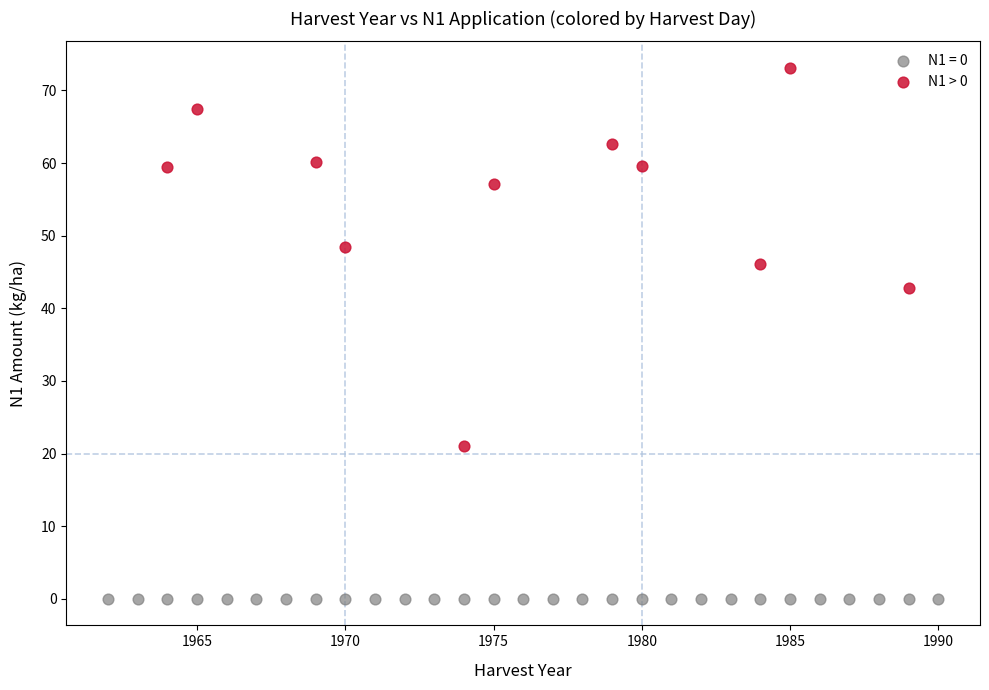

Which series contains the highest Y value?

N1 > 0